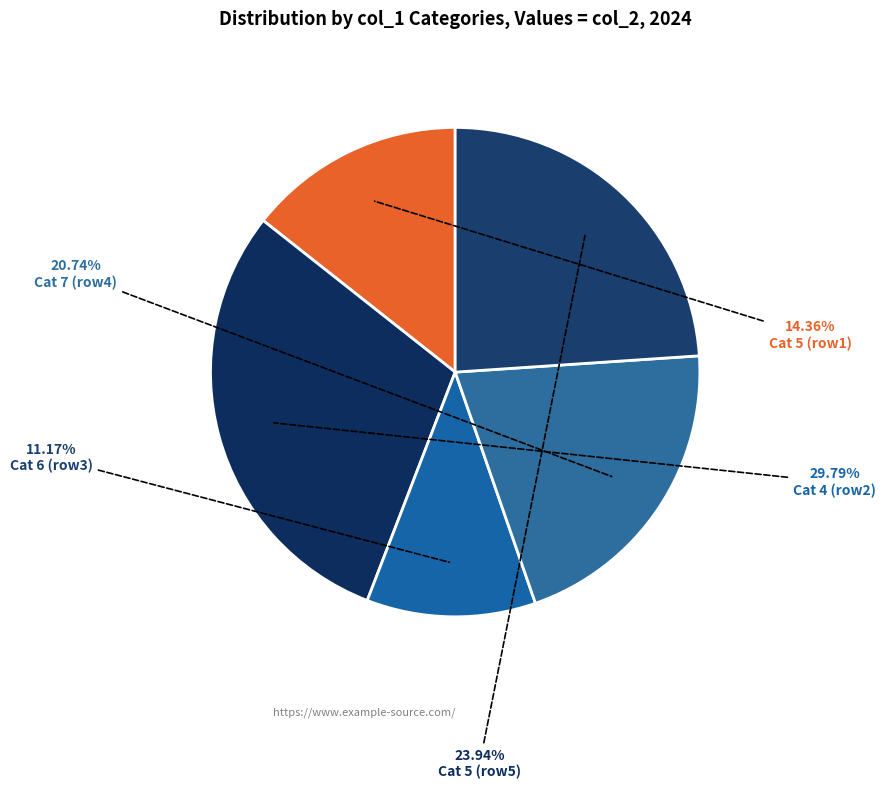

What is the smallest slice in the pie chart?

Cat 6 (row3)